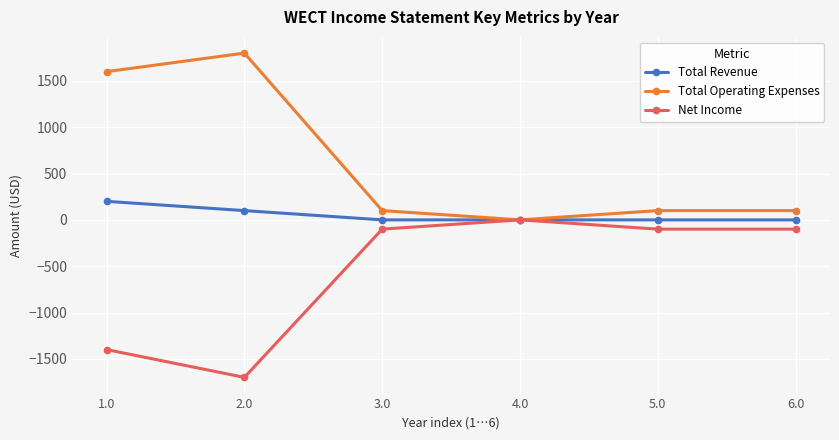

The value of Net Income at 1.0 is -493. True or false?

False